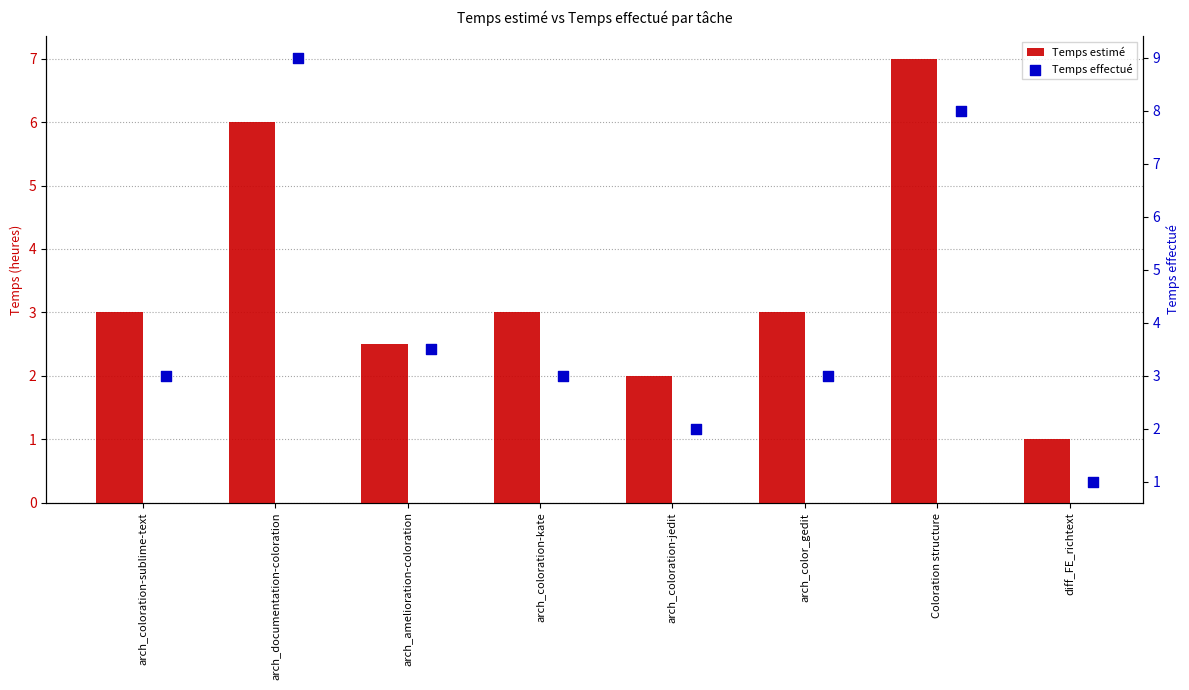

Is the value of Temps effectué at Coloration structure greater than the value of Temps estimé at arch_coloration-sublime-text?

Yes